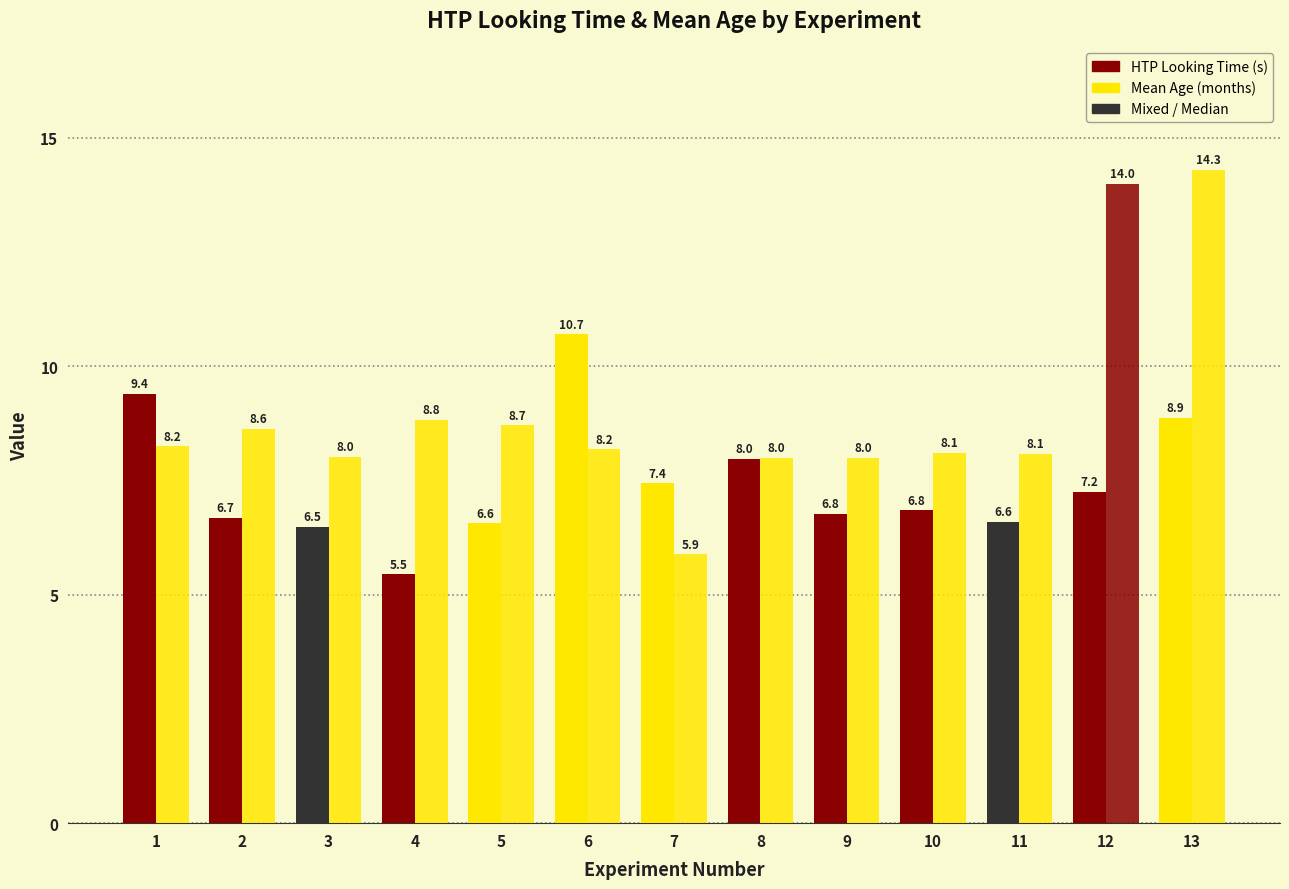

What is the minimum value shown in the chart?

5.5